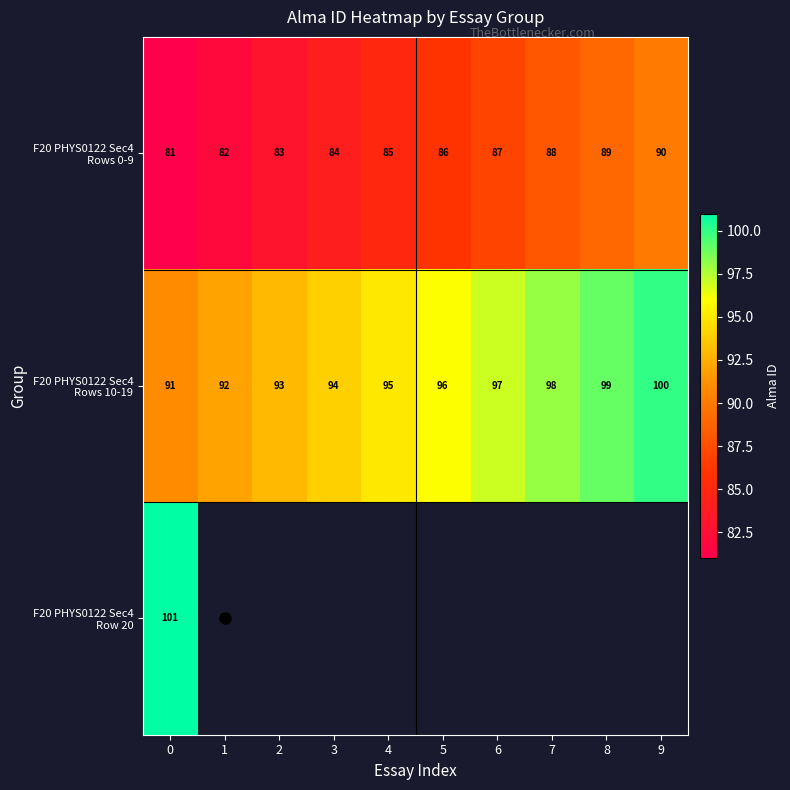

What is the sum of the row_0 values at 5 and 0?

167.0